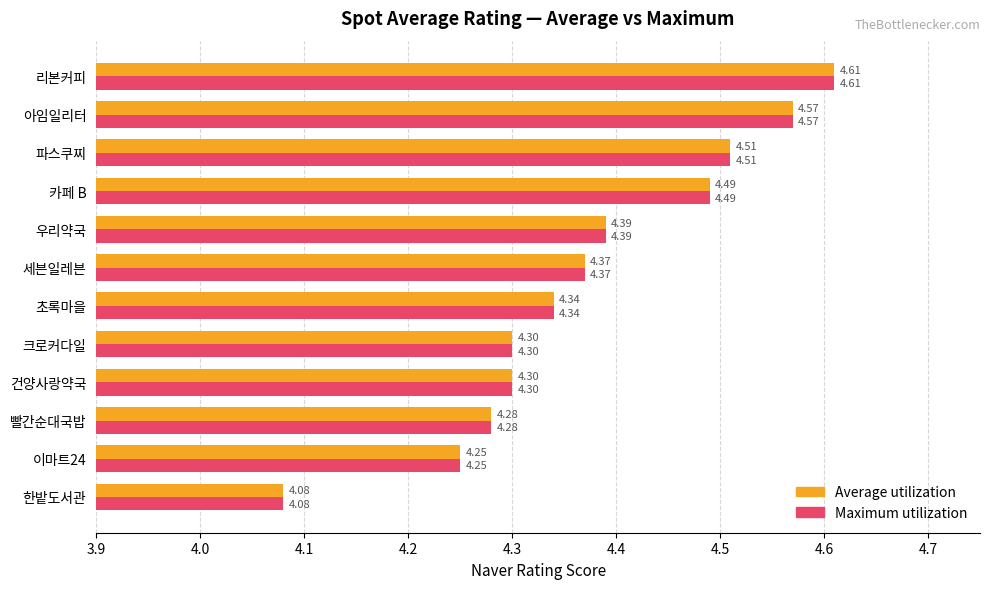

At how many categories does at least one series exceed 4?

12